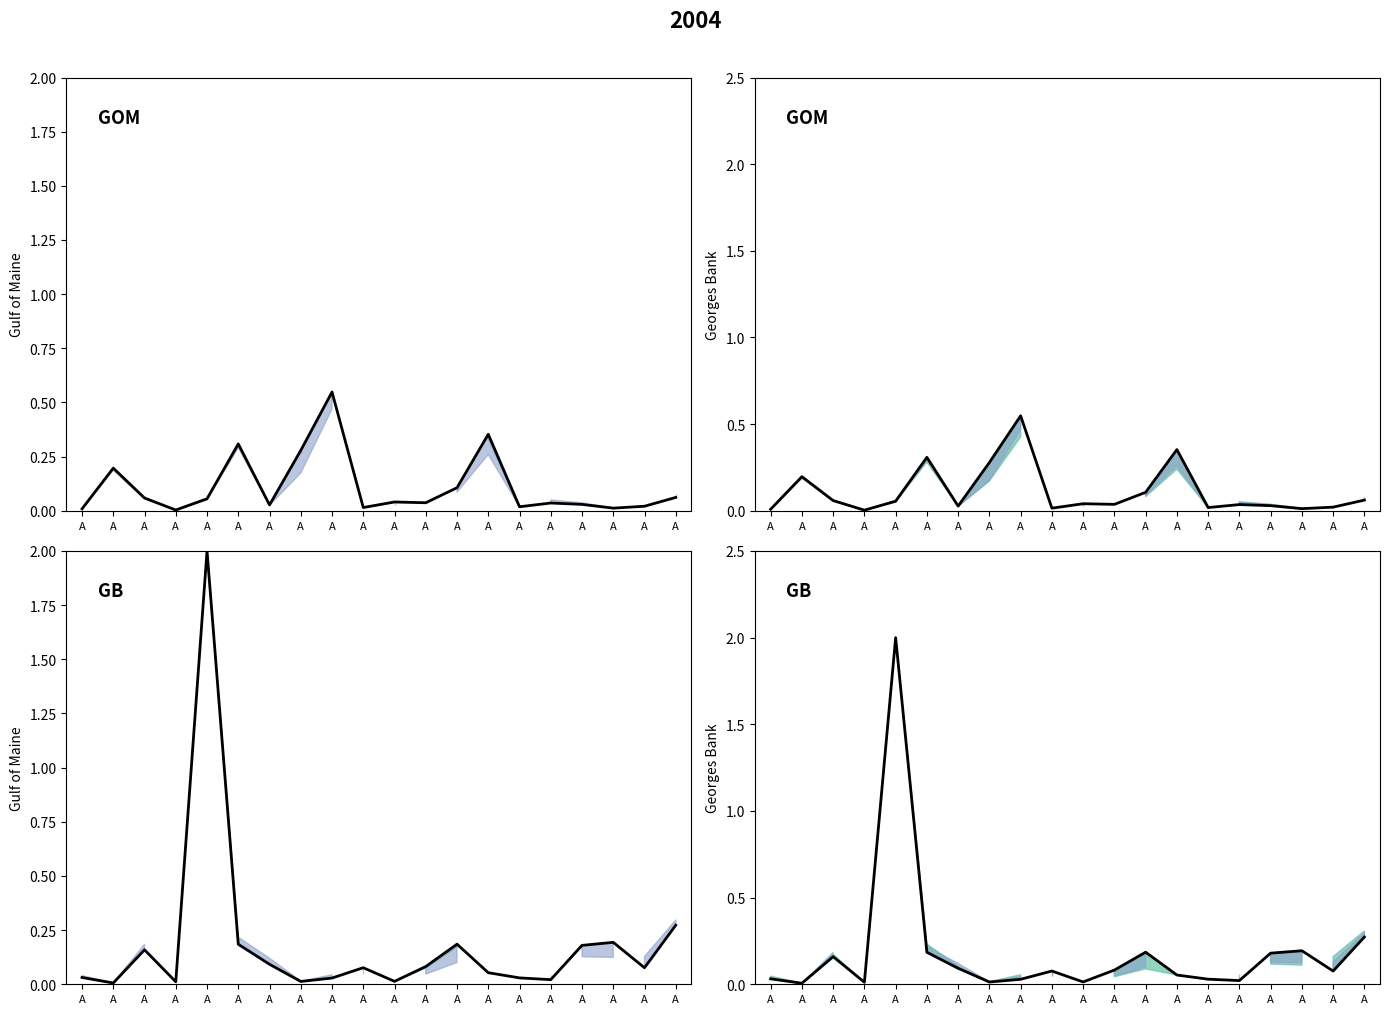

List the labels in order of value, largest first.

A, A, A, A, A, A, A, A, A, A, A, A, A, A, A, A, A, A, A, A